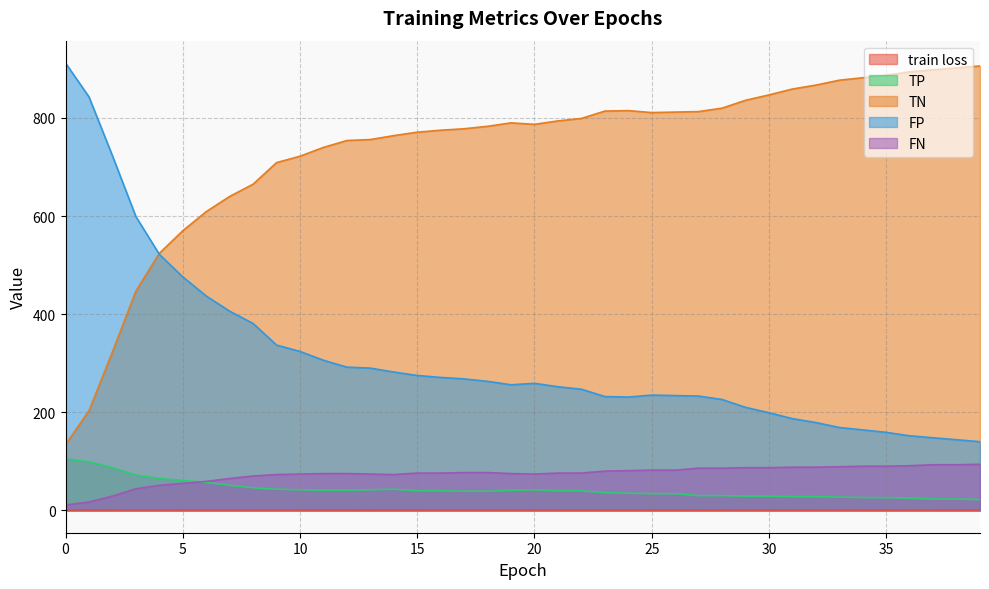

Between 16 and 13, which is larger?

13